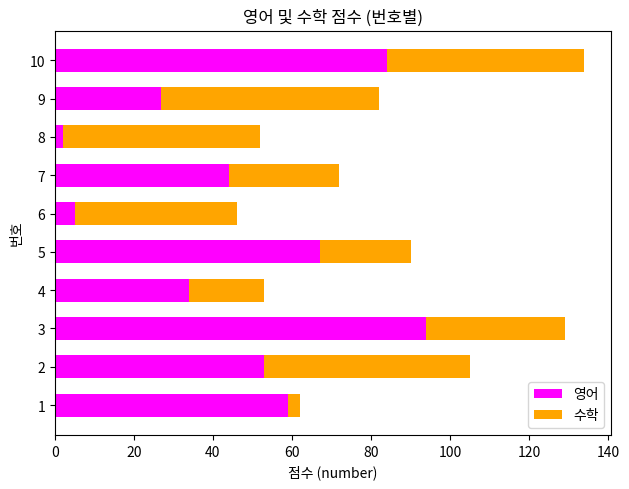

What is the difference between the second highest and second lowest values in the 영어 series?

79